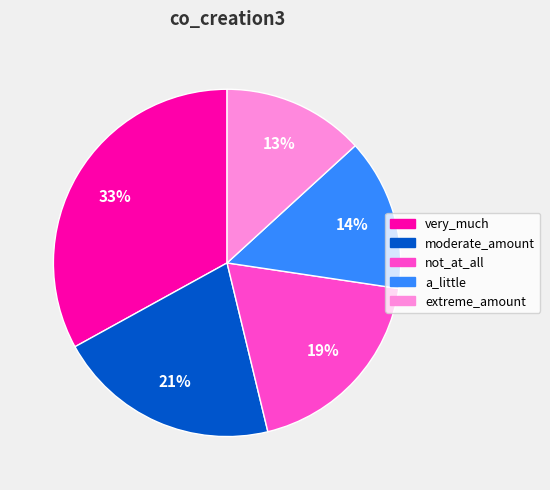

True or false: moderate_amount accounts for 35% of the total.

False